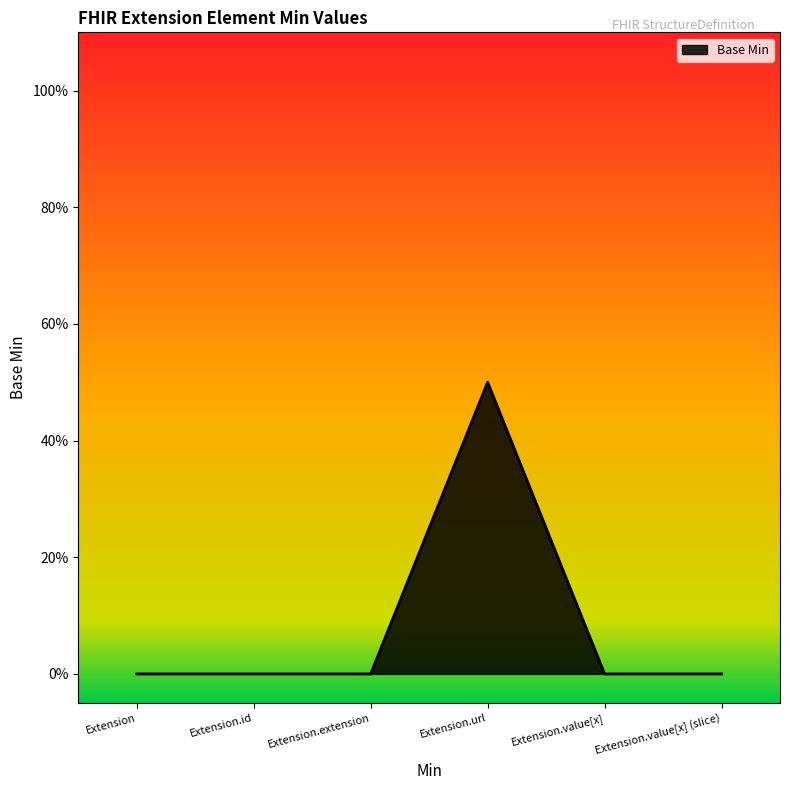

List the labels in order of value, largest first.

Extension.url, Extension, Extension.id, Extension.extension, Extension.value[x], Extension.value[x] (slice)